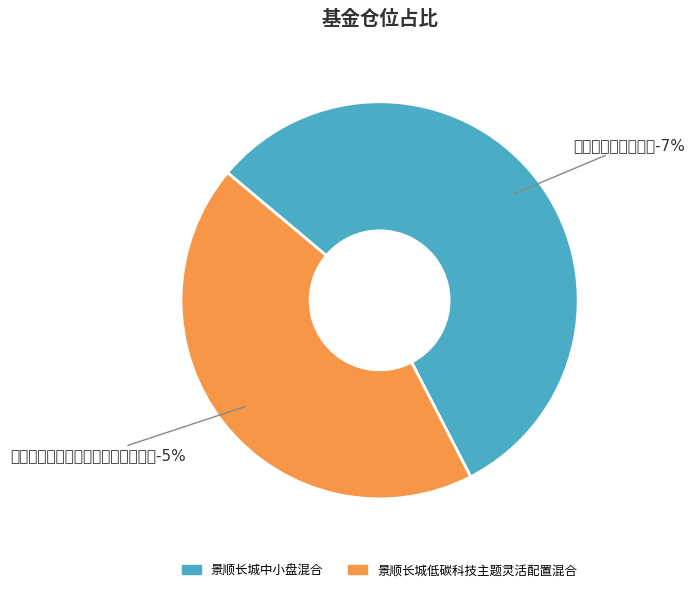

What percentage is NOT represented by 景顺长城中小盘混合?

43.7%